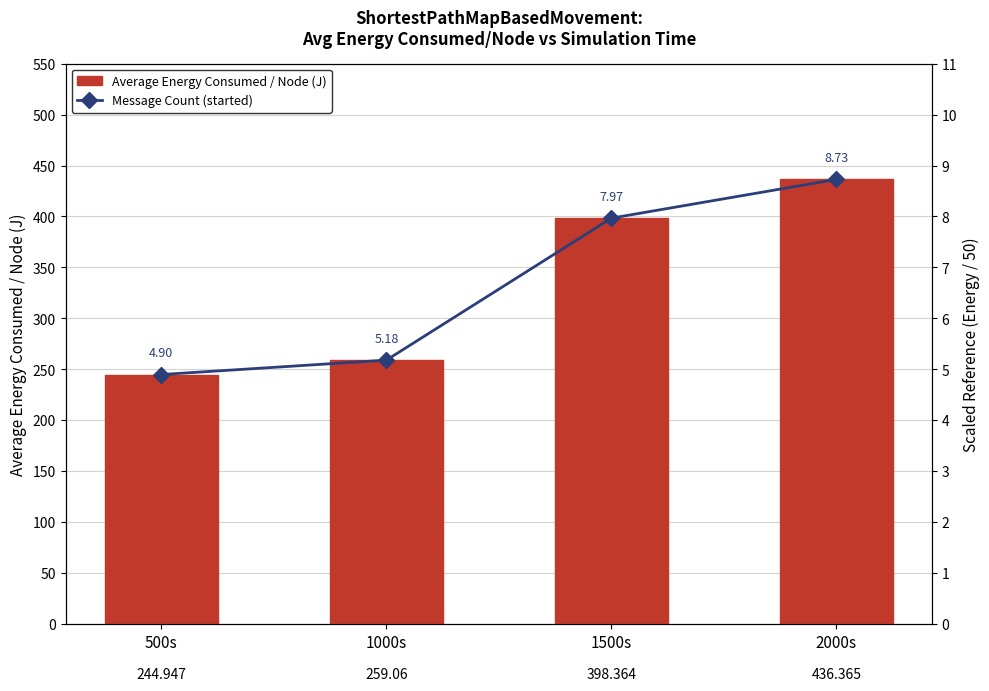

What is the average value of the Average Energy Consumed / Node (J) series?

334.7